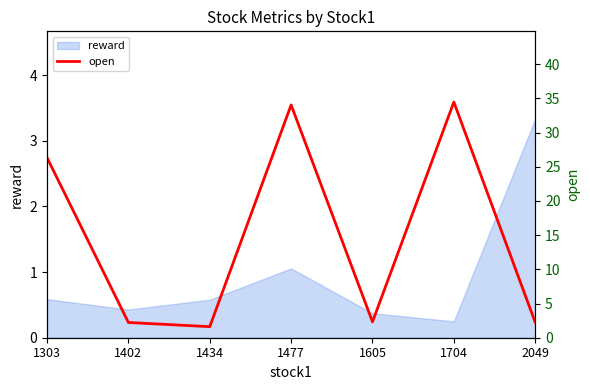

Reading right to left, extract all data points from this chart.

2049=2.2	1704=34.5	1605=2.3	1477=34.0	1434=1.6	1402=2.2	1303=26.3